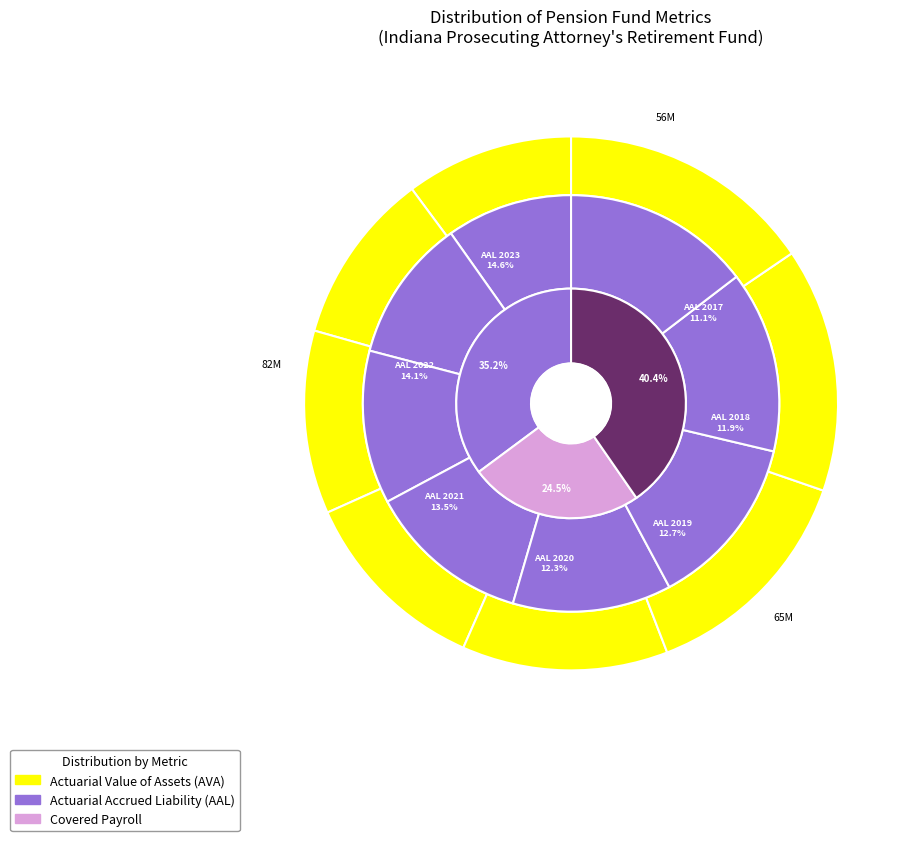

Which slice is the largest?

2023